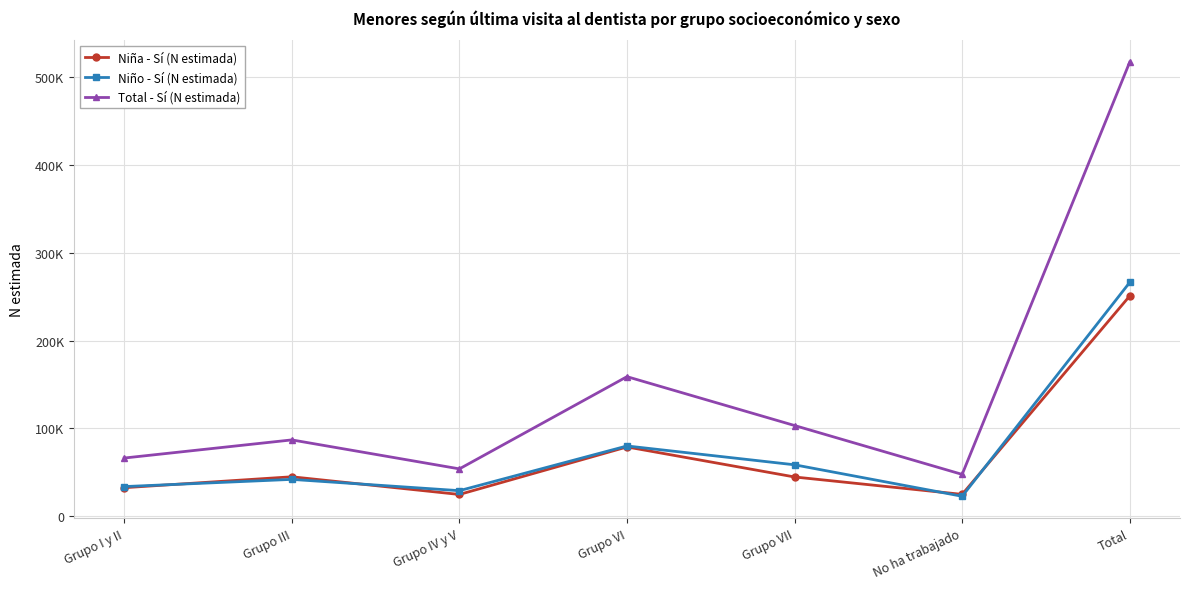

Which has a higher value, Total or Grupo I y II?

Total